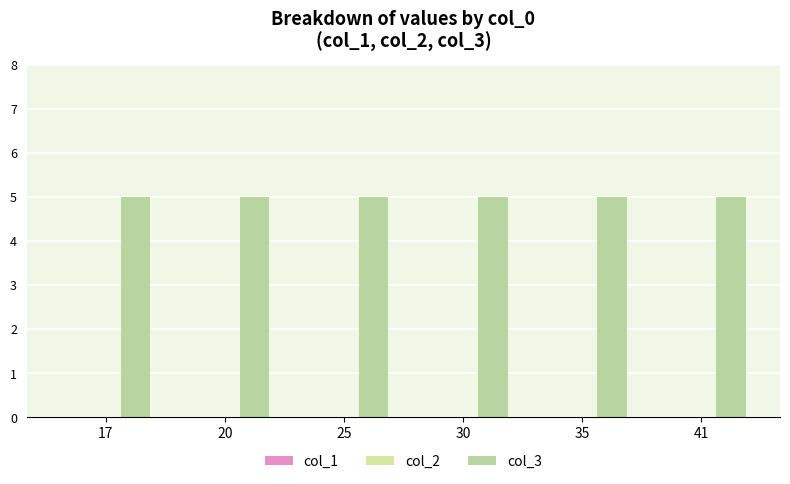

What is the value of the col_3 bar at the 5th from the left?

5